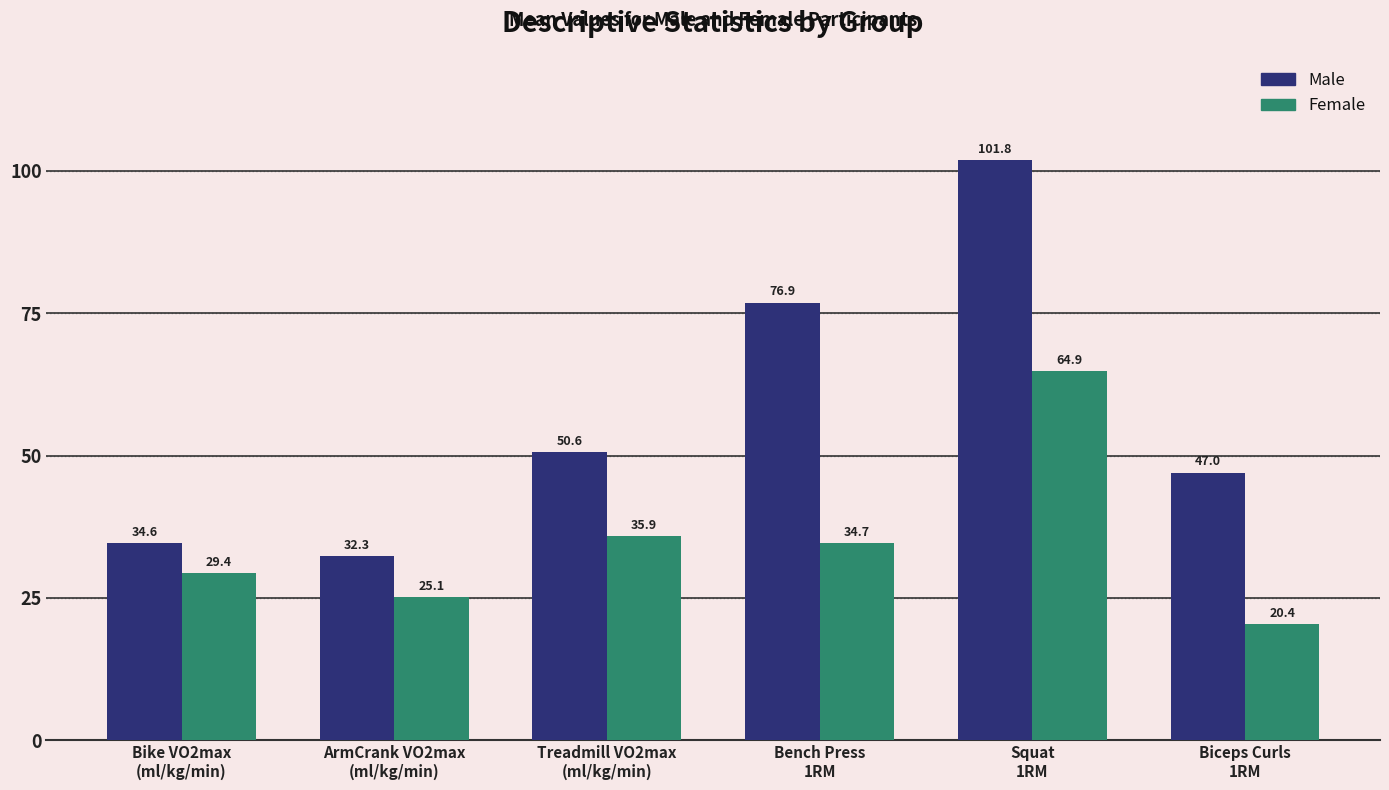

How many distinct data groups are displayed?

2